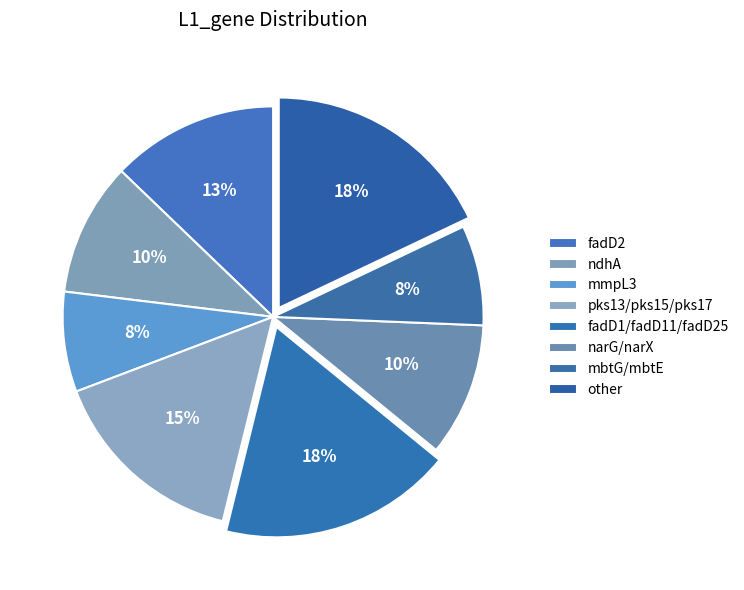

To the nearest percent, what is the average slice percentage?

12%